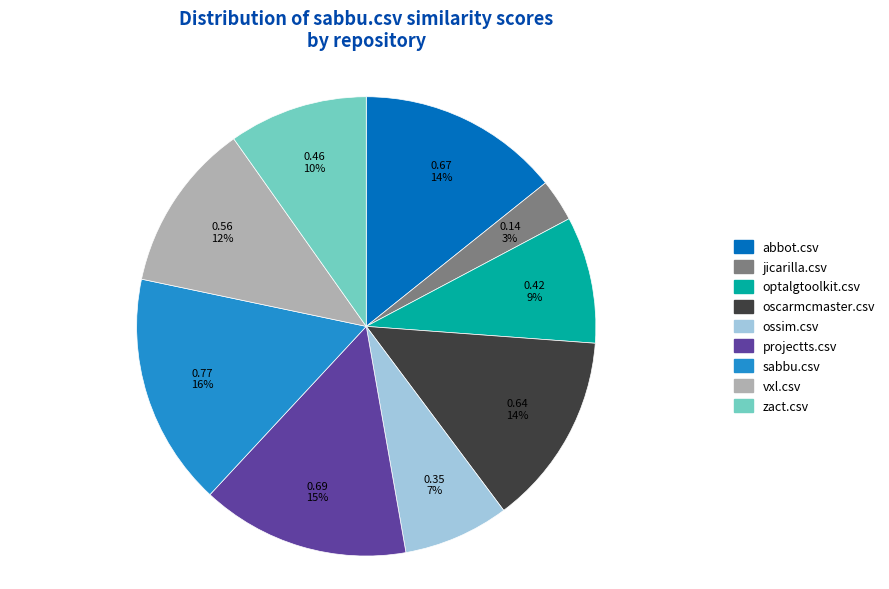

To the nearest percent, what percentage of the pie is zact.csv?

10%